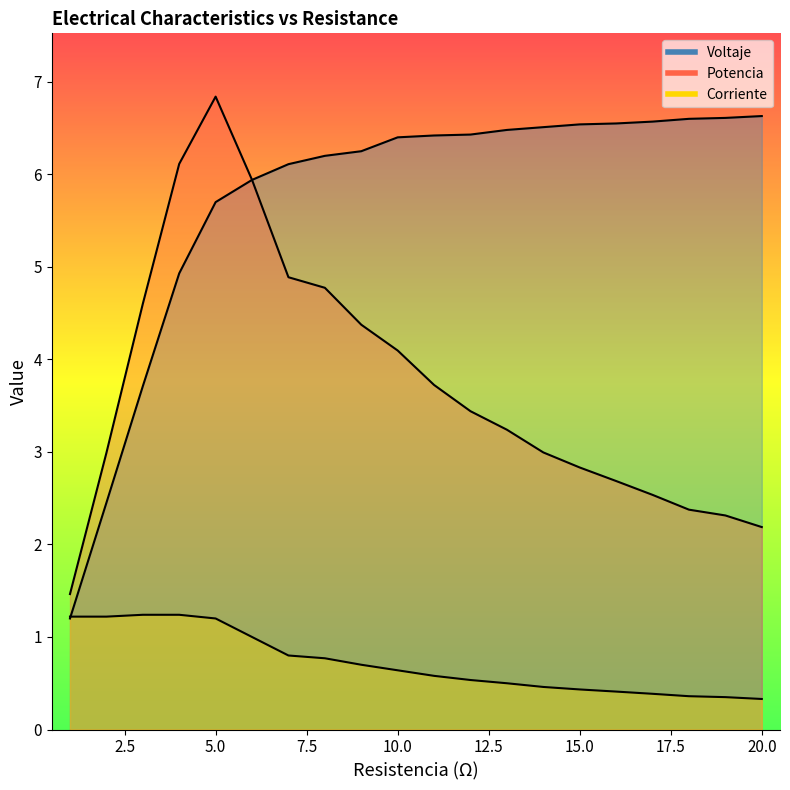

What is the approximate value of Voltaje at 1?

1.2